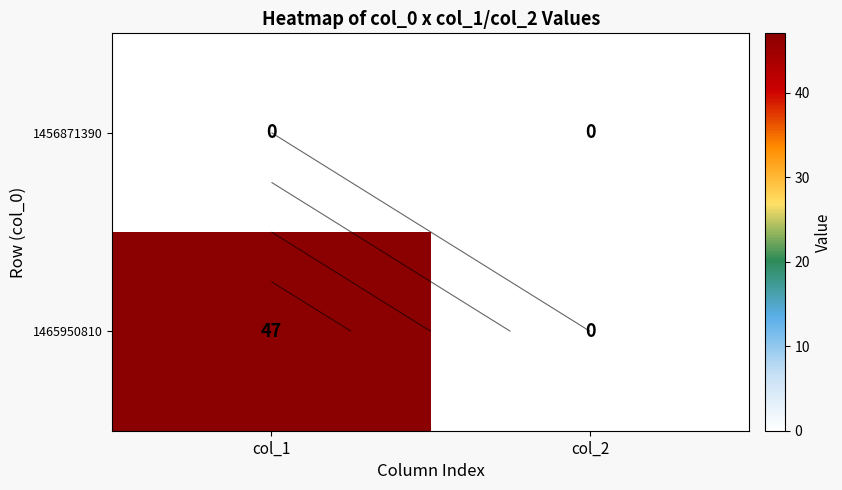

Which series changed the most between col_1 and col_2?

1465950810